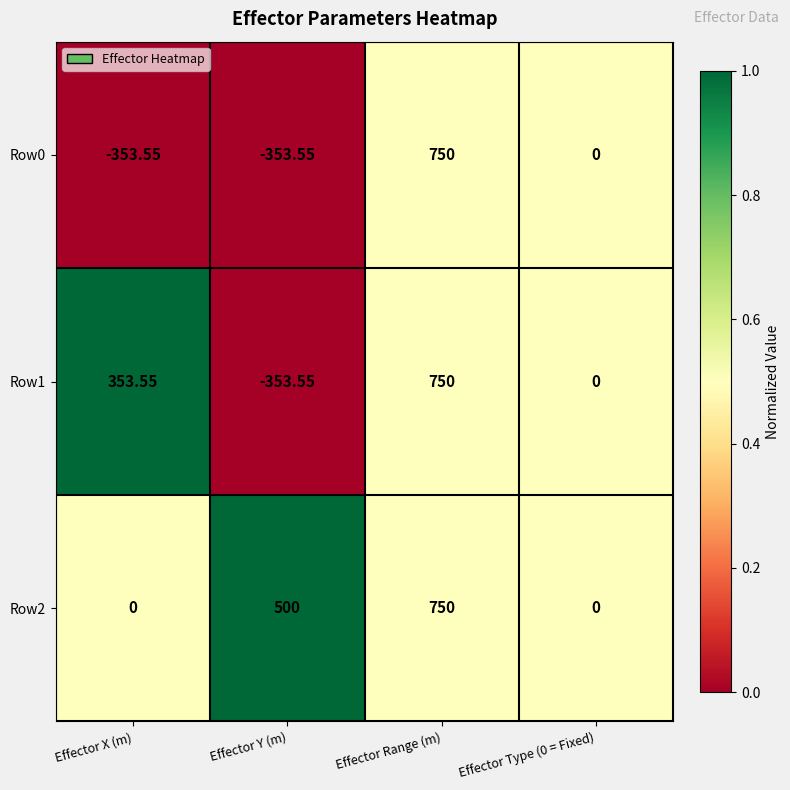

Where does the Row1 series first go above 353?

Effector X (m)